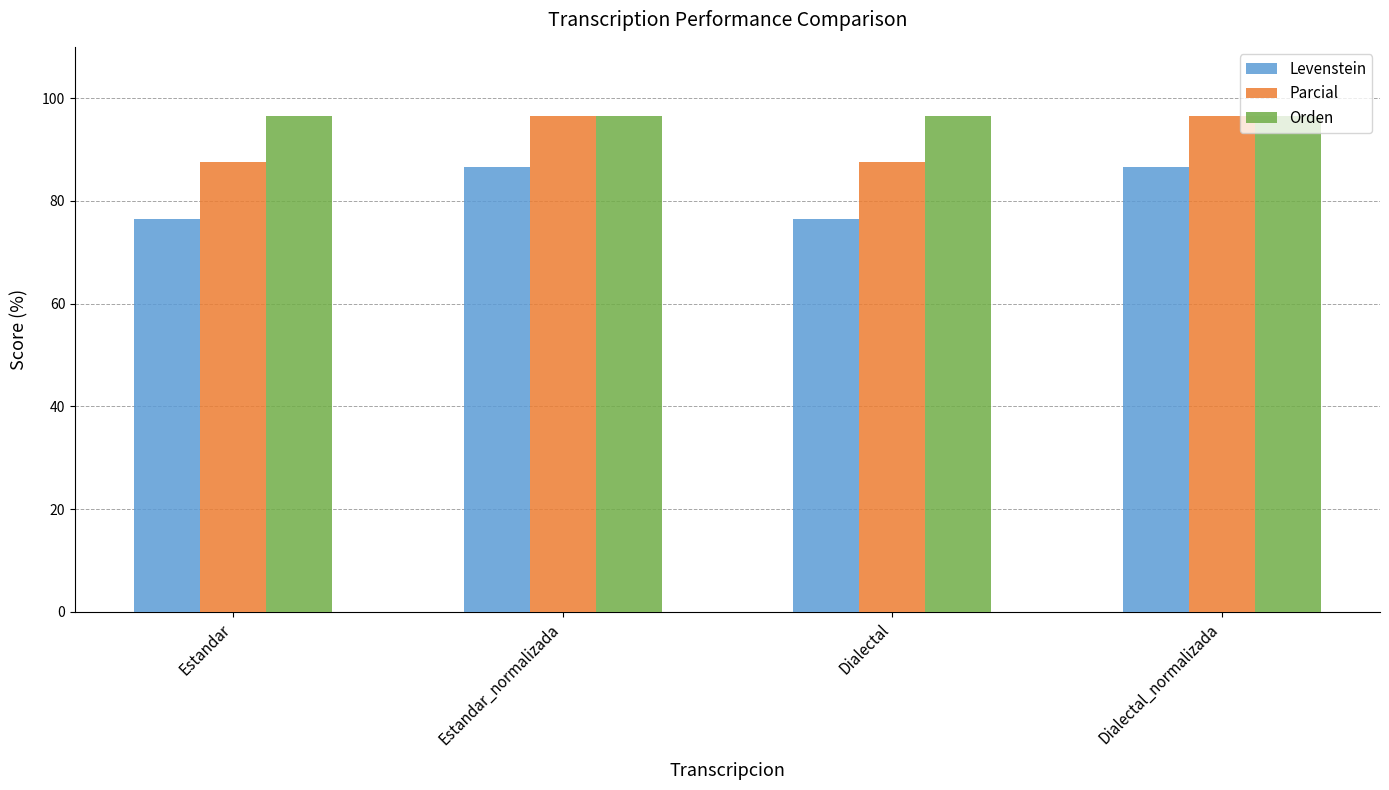

At how many categories does at least one series exceed 93?

4